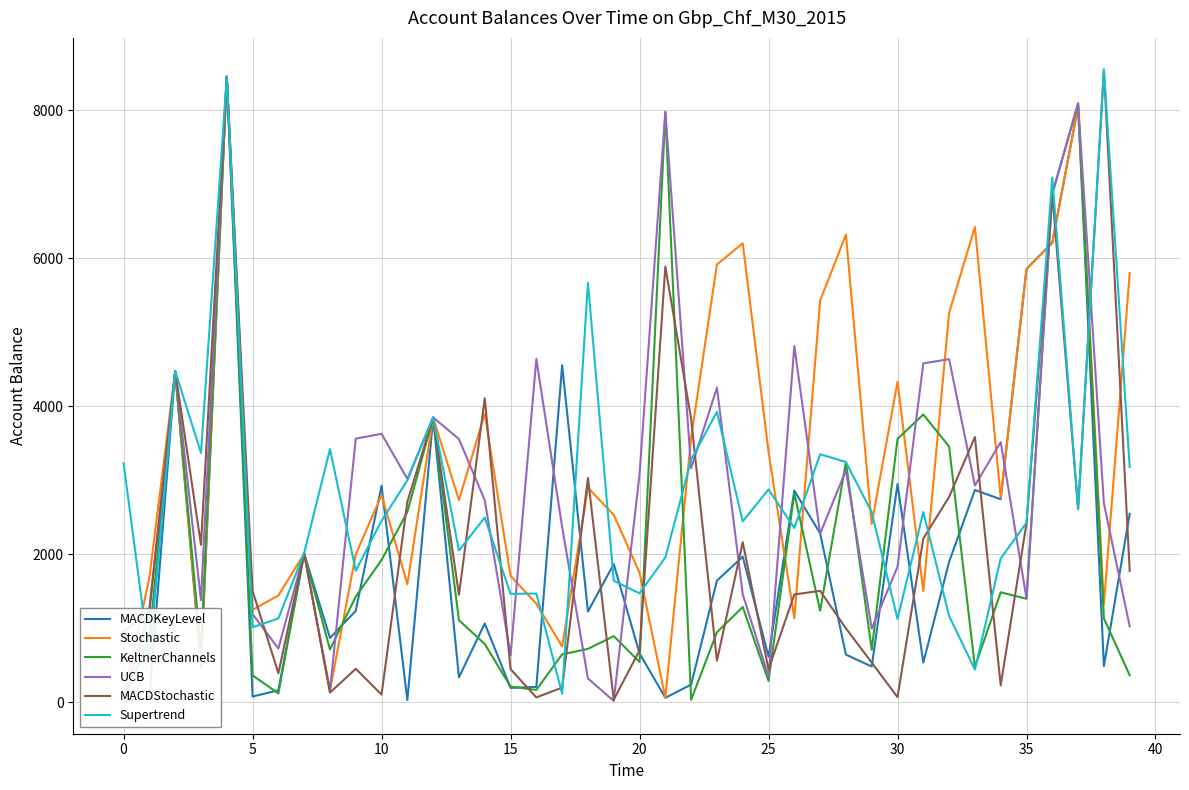

True or false: KeltnerChannels and MACDKeyLevel intersect in this chart.

True